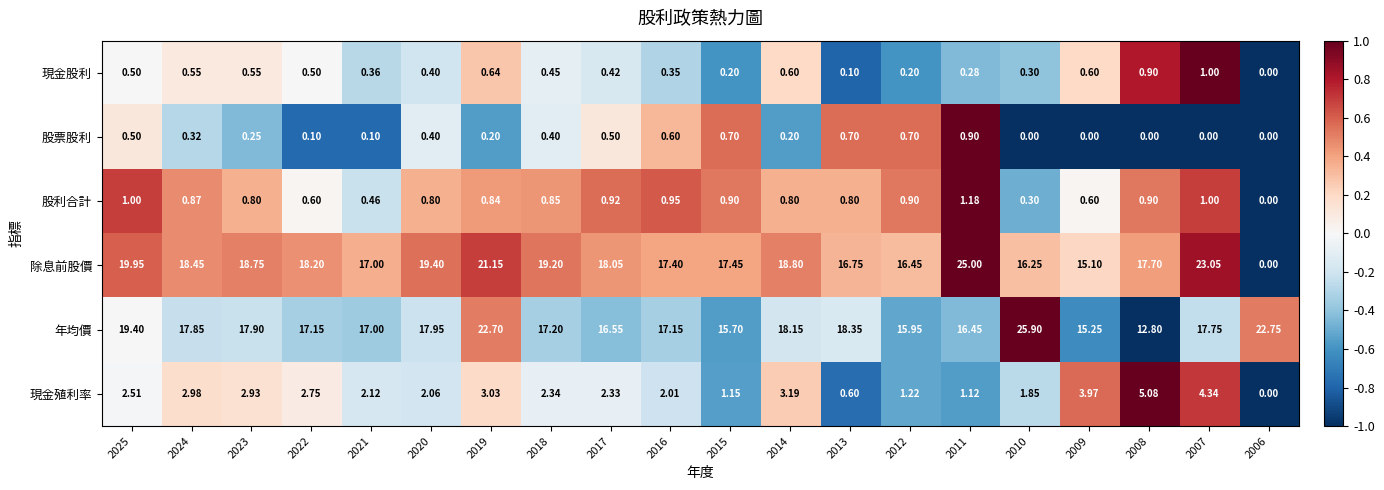

What is the total value across all series at 2008?

37.4